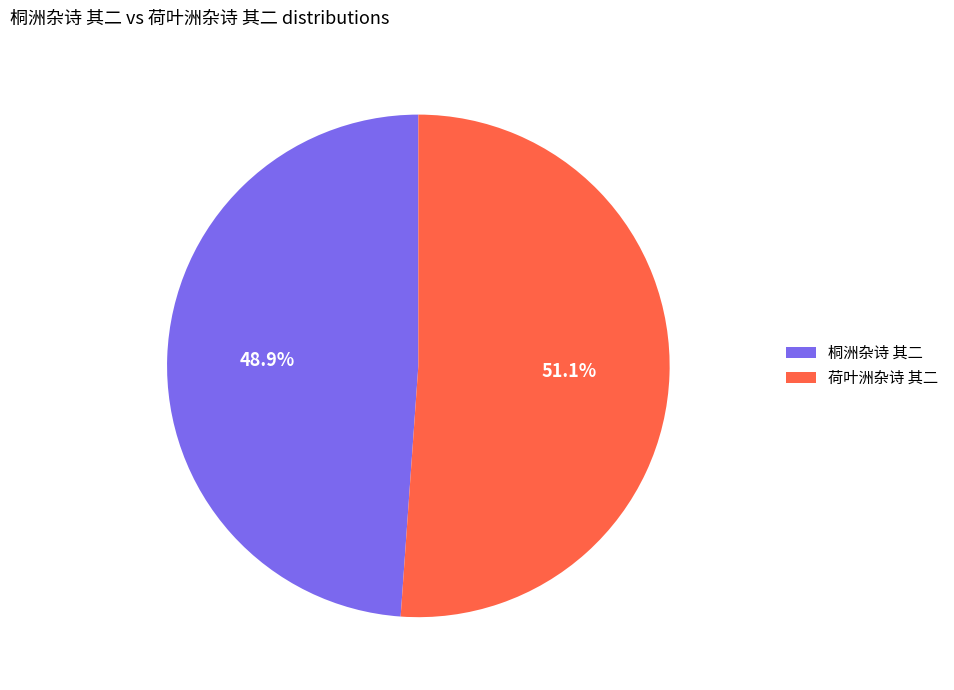

What is the ratio of the value at 荷叶洲杂诗 其二 to the value at 桐洲杂诗 其二?

1.0